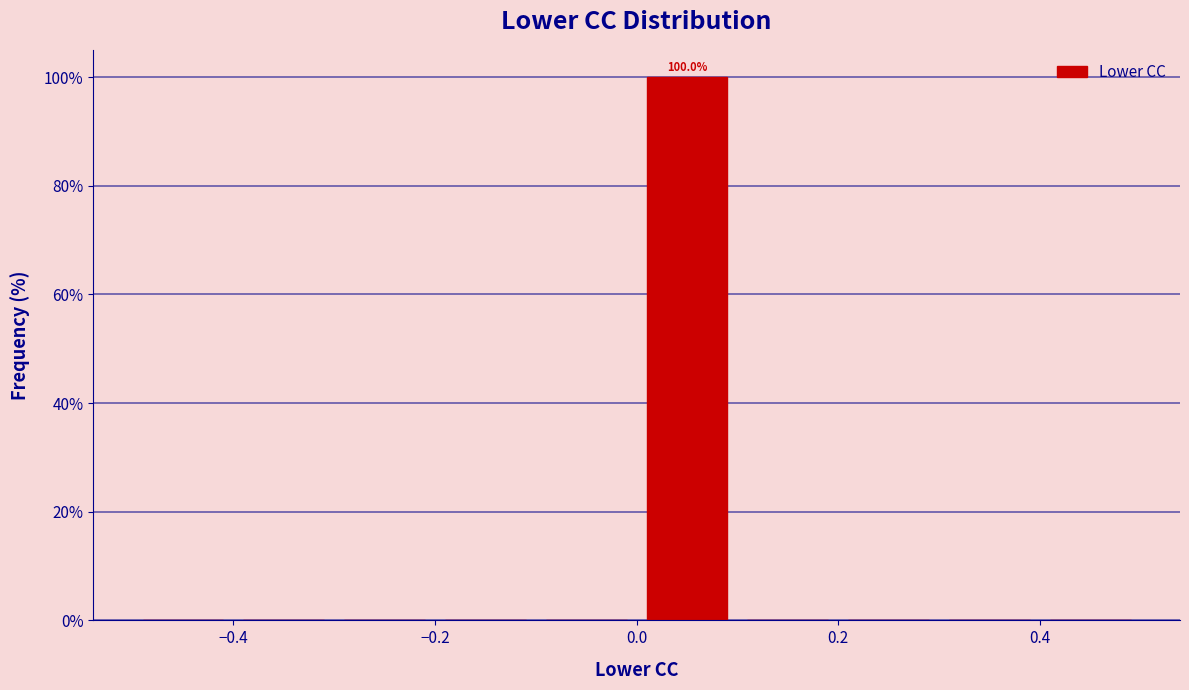

Over which range of the x-axis is the bar tallest?

0.0 to 0.1